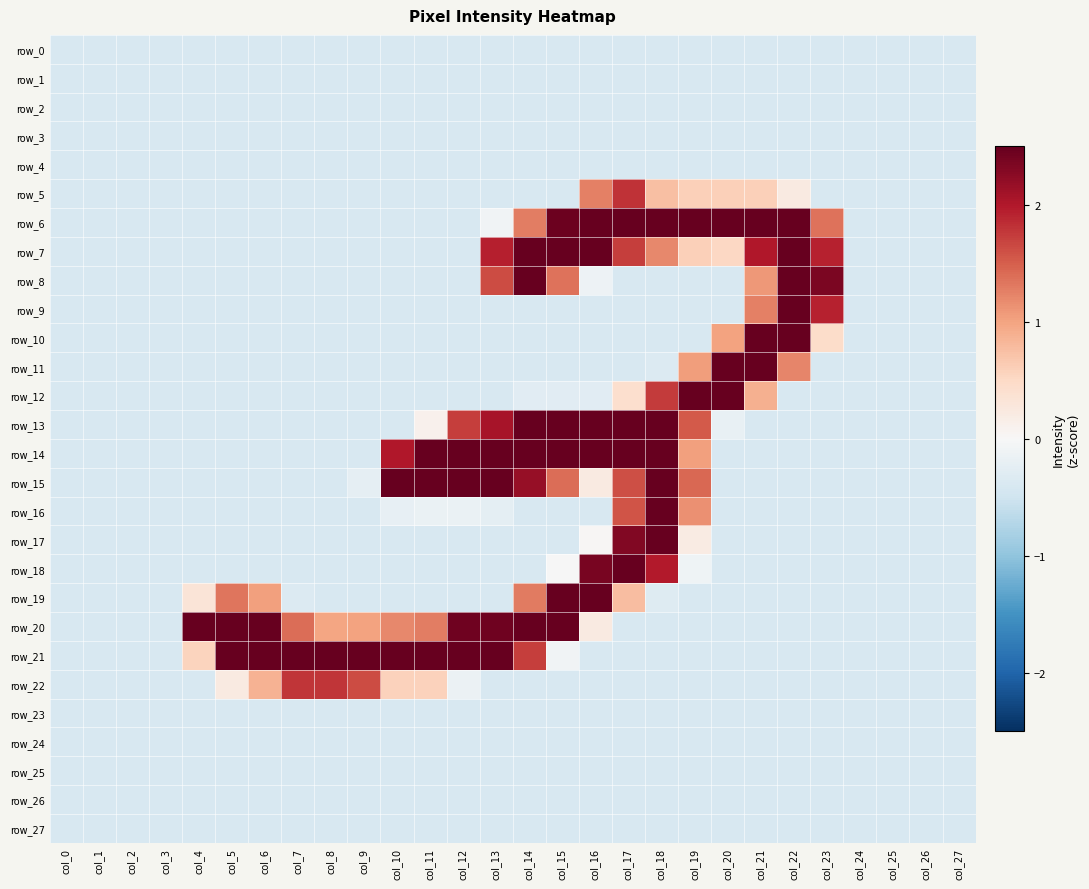

Reading left to right, transcribe all the data shown in this chart.

row_0: col_0=-0.4	col_1=-0.4	col_2=-0.4	col_3=-0.4	col_4=-0.4	col_5=-0.4	col_6=-0.4	col_7=-0.4	col_8=-0.4	col_9=-0.4	col_10=-0.4	col_11=-0.4	col_12=-0.4	col_13=-0.4	col_14=-0.4	col_15=-0.4	col_16=-0.4	col_17=-0.4	col_18=-0.4	col_19=-0.4	col_20=-0.4	col_21=-0.4	col_22=-0.4	col_23=-0.4	col_24=-0.4	col_25=-0.4	col_26=-0.4	col_27=-0.4
row_1: col_0=-0.4	col_1=-0.4	col_2=-0.4	col_3=-0.4	col_4=-0.4	col_5=-0.4	col_6=-0.4	col_7=-0.4	col_8=-0.4	col_9=-0.4	col_10=-0.4	col_11=-0.4	col_12=-0.4	col_13=-0.4	col_14=-0.4	col_15=-0.4	col_16=-0.4	col_17=-0.4	col_18=-0.4	col_19=-0.4	col_20=-0.4	col_21=-0.4	col_22=-0.4	col_23=-0.4	col_24=-0.4	col_25=-0.4	col_26=-0.4	col_27=-0.4
row_2: col_0=-0.4	col_1=-0.4	col_2=-0.4	col_3=-0.4	col_4=-0.4	col_5=-0.4	col_6=-0.4	col_7=-0.4	col_8=-0.4	col_9=-0.4	col_10=-0.4	col_11=-0.4	col_12=-0.4	col_13=-0.4	col_14=-0.4	col_15=-0.4	col_16=-0.4	col_17=-0.4	col_18=-0.4	col_19=-0.4	col_20=-0.4	col_21=-0.4	col_22=-0.4	col_23=-0.4	col_24=-0.4	col_25=-0.4	col_26=-0.4	col_27=-0.4
row_3: col_0=-0.4	col_1=-0.4	col_2=-0.4	col_3=-0.4	col_4=-0.4	col_5=-0.4	col_6=-0.4	col_7=-0.4	col_8=-0.4	col_9=-0.4	col_10=-0.4	col_11=-0.4	col_12=-0.4	col_13=-0.4	col_14=-0.4	col_15=-0.4	col_16=-0.4	col_17=-0.4	col_18=-0.4	col_19=-0.4	col_20=-0.4	col_21=-0.4	col_22=-0.4	col_23=-0.4	col_24=-0.4	col_25=-0.4	col_26=-0.4	col_27=-0.4
row_4: col_0=-0.4	col_1=-0.4	col_2=-0.4	col_3=-0.4	col_4=-0.4	col_5=-0.4	col_6=-0.4	col_7=-0.4	col_8=-0.4	col_9=-0.4	col_10=-0.4	col_11=-0.4	col_12=-0.4	col_13=-0.4	col_14=-0.4	col_15=-0.4	col_16=-0.4	col_17=-0.4	col_18=-0.4	col_19=-0.4	col_20=-0.4	col_21=-0.4	col_22=-0.4	col_23=-0.4	col_24=-0.4	col_25=-0.4	col_26=-0.4	col_27=-0.4
row_5: col_0=-0.4	col_1=-0.4	col_2=-0.4	col_3=-0.4	col_4=-0.4	col_5=-0.4	col_6=-0.4	col_7=-0.4	col_8=-0.4	col_9=-0.4	col_10=-0.4	col_11=-0.4	col_12=-0.4	col_13=-0.4	col_14=-0.4	col_15=-0.4	col_16=1.3	col_17=1.8	col_18=0.8	col_19=0.6	col_20=0.6	col_21=0.6	col_22=0.2	col_23=-0.4	col_24=-0.4	col_25=-0.4	col_26=-0.4	col_27=-0.4
row_6: col_0=-0.4	col_1=-0.4	col_2=-0.4	col_3=-0.4	col_4=-0.4	col_5=-0.4	col_6=-0.4	col_7=-0.4	col_8=-0.4	col_9=-0.4	col_10=-0.4	col_11=-0.4	col_12=-0.4	col_13=-0.1	col_14=1.3	col_15=2.5	col_16=3.1	col_17=3.2	col_18=3.2	col_19=3.2	col_20=3.2	col_21=3.2	col_22=3.1	col_23=1.4	col_24=-0.4	col_25=-0.4	col_26=-0.4	col_27=-0.4
row_7: col_0=-0.4	col_1=-0.4	col_2=-0.4	col_3=-0.4	col_4=-0.4	col_5=-0.4	col_6=-0.4	col_7=-0.4	col_8=-0.4	col_9=-0.4	col_10=-0.4	col_11=-0.4	col_12=-0.4	col_13=1.9	col_14=3.2	col_15=3.2	col_16=2.7	col_17=1.7	col_18=1.2	col_19=0.6	col_20=0.5	col_21=2.0	col_22=3.2	col_23=1.9	col_24=-0.4	col_25=-0.4	col_26=-0.4	col_27=-0.4
row_8: col_0=-0.4	col_1=-0.4	col_2=-0.4	col_3=-0.4	col_4=-0.4	col_5=-0.4	col_6=-0.4	col_7=-0.4	col_8=-0.4	col_9=-0.4	col_10=-0.4	col_11=-0.4	col_12=-0.4	col_13=1.6	col_14=2.6	col_15=1.4	col_16=-0.1	col_17=-0.4	col_18=-0.4	col_19=-0.4	col_20=-0.4	col_21=1.1	col_22=3.2	col_23=2.3	col_24=-0.4	col_25=-0.4	col_26=-0.4	col_27=-0.4
row_9: col_0=-0.4	col_1=-0.4	col_2=-0.4	col_3=-0.4	col_4=-0.4	col_5=-0.4	col_6=-0.4	col_7=-0.4	col_8=-0.4	col_9=-0.4	col_10=-0.4	col_11=-0.4	col_12=-0.4	col_13=-0.4	col_14=-0.4	col_15=-0.4	col_16=-0.4	col_17=-0.4	col_18=-0.4	col_19=-0.4	col_20=-0.4	col_21=1.3	col_22=3.2	col_23=1.9	col_24=-0.4	col_25=-0.4	col_26=-0.4	col_27=-0.4
row_10: col_0=-0.4	col_1=-0.4	col_2=-0.4	col_3=-0.4	col_4=-0.4	col_5=-0.4	col_6=-0.4	col_7=-0.4	col_8=-0.4	col_9=-0.4	col_10=-0.4	col_11=-0.4	col_12=-0.4	col_13=-0.4	col_14=-0.4	col_15=-0.4	col_16=-0.4	col_17=-0.4	col_18=-0.4	col_19=-0.4	col_20=1.0	col_21=3.0	col_22=3.0	col_23=0.5	col_24=-0.4	col_25=-0.4	col_26=-0.4	col_27=-0.4
row_11: col_0=-0.4	col_1=-0.4	col_2=-0.4	col_3=-0.4	col_4=-0.4	col_5=-0.4	col_6=-0.4	col_7=-0.4	col_8=-0.4	col_9=-0.4	col_10=-0.4	col_11=-0.4	col_12=-0.4	col_13=-0.4	col_14=-0.4	col_15=-0.4	col_16=-0.4	col_17=-0.4	col_18=-0.3	col_19=1.0	col_20=3.0	col_21=3.0	col_22=1.2	col_23=-0.4	col_24=-0.4	col_25=-0.4	col_26=-0.4	col_27=-0.4
row_12: col_0=-0.4	col_1=-0.4	col_2=-0.4	col_3=-0.4	col_4=-0.4	col_5=-0.4	col_6=-0.4	col_7=-0.4	col_8=-0.4	col_9=-0.4	col_10=-0.4	col_11=-0.4	col_12=-0.4	col_13=-0.4	col_14=-0.3	col_15=-0.3	col_16=-0.3	col_17=0.4	col_18=1.8	col_19=3.2	col_20=2.5	col_21=0.9	col_22=-0.4	col_23=-0.4	col_24=-0.4	col_25=-0.4	col_26=-0.4	col_27=-0.4
row_13: col_0=-0.4	col_1=-0.4	col_2=-0.4	col_3=-0.4	col_4=-0.4	col_5=-0.4	col_6=-0.4	col_7=-0.4	col_8=-0.4	col_9=-0.4	col_10=-0.4	col_11=0.1	col_12=1.7	col_13=2.1	col_14=3.2	col_15=3.2	col_16=3.2	col_17=3.2	col_18=3.2	col_19=1.5	col_20=-0.2	col_21=-0.4	col_22=-0.4	col_23=-0.4	col_24=-0.4	col_25=-0.4	col_26=-0.4	col_27=-0.4
row_14: col_0=-0.4	col_1=-0.4	col_2=-0.4	col_3=-0.4	col_4=-0.4	col_5=-0.4	col_6=-0.4	col_7=-0.4	col_8=-0.4	col_9=-0.4	col_10=2.0	col_11=3.2	col_12=3.2	col_13=3.2	col_14=3.2	col_15=3.2	col_16=3.2	col_17=3.2	col_18=3.2	col_19=1.0	col_20=-0.4	col_21=-0.4	col_22=-0.4	col_23=-0.4	col_24=-0.4	col_25=-0.4	col_26=-0.4	col_27=-0.4
row_15: col_0=-0.4	col_1=-0.4	col_2=-0.4	col_3=-0.4	col_4=-0.4	col_5=-0.4	col_6=-0.4	col_7=-0.4	col_8=-0.4	col_9=-0.2	col_10=2.7	col_11=3.2	col_12=3.2	col_13=2.8	col_14=2.2	col_15=1.4	col_16=0.2	col_17=1.6	col_18=3.2	col_19=1.4	col_20=-0.4	col_21=-0.4	col_22=-0.4	col_23=-0.4	col_24=-0.4	col_25=-0.4	col_26=-0.4	col_27=-0.4
row_16: col_0=-0.4	col_1=-0.4	col_2=-0.4	col_3=-0.4	col_4=-0.4	col_5=-0.4	col_6=-0.4	col_7=-0.4	col_8=-0.4	col_9=-0.4	col_10=-0.2	col_11=-0.2	col_12=-0.2	col_13=-0.3	col_14=-0.4	col_15=-0.4	col_16=-0.4	col_17=1.6	col_18=3.2	col_19=1.1	col_20=-0.4	col_21=-0.4	col_22=-0.4	col_23=-0.4	col_24=-0.4	col_25=-0.4	col_26=-0.4	col_27=-0.4
row_17: col_0=-0.4	col_1=-0.4	col_2=-0.4	col_3=-0.4	col_4=-0.4	col_5=-0.4	col_6=-0.4	col_7=-0.4	col_8=-0.4	col_9=-0.4	col_10=-0.4	col_11=-0.4	col_12=-0.4	col_13=-0.4	col_14=-0.4	col_15=-0.4	col_16=0.0	col_17=2.3	col_18=3.2	col_19=0.2	col_20=-0.4	col_21=-0.4	col_22=-0.4	col_23=-0.4	col_24=-0.4	col_25=-0.4	col_26=-0.4	col_27=-0.4
row_18: col_0=-0.4	col_1=-0.4	col_2=-0.4	col_3=-0.4	col_4=-0.4	col_5=-0.4	col_6=-0.4	col_7=-0.4	col_8=-0.4	col_9=-0.4	col_10=-0.4	col_11=-0.4	col_12=-0.4	col_13=-0.4	col_14=-0.4	col_15=-0.0	col_16=2.4	col_17=3.2	col_18=2.0	col_19=-0.1	col_20=-0.4	col_21=-0.4	col_22=-0.4	col_23=-0.4	col_24=-0.4	col_25=-0.4	col_26=-0.4	col_27=-0.4
row_19: col_0=-0.4	col_1=-0.4	col_2=-0.4	col_3=-0.4	col_4=0.3	col_5=1.3	col_6=1.0	col_7=-0.3	col_8=-0.4	col_9=-0.4	col_10=-0.4	col_11=-0.4	col_12=-0.4	col_13=-0.4	col_14=1.3	col_15=2.9	col_16=2.7	col_17=0.8	col_18=-0.3	col_19=-0.4	col_20=-0.4	col_21=-0.4	col_22=-0.4	col_23=-0.4	col_24=-0.4	col_25=-0.4	col_26=-0.4	col_27=-0.4
row_20: col_0=-0.4	col_1=-0.4	col_2=-0.4	col_3=-0.4	col_4=2.8	col_5=3.2	col_6=3.2	col_7=1.4	col_8=1.0	col_9=1.0	col_10=1.2	col_11=1.3	col_12=2.4	col_13=2.4	col_14=3.2	col_15=2.6	col_16=0.2	col_17=-0.4	col_18=-0.4	col_19=-0.4	col_20=-0.4	col_21=-0.4	col_22=-0.4	col_23=-0.4	col_24=-0.4	col_25=-0.4	col_26=-0.4	col_27=-0.4
row_21: col_0=-0.4	col_1=-0.4	col_2=-0.4	col_3=-0.4	col_4=0.6	col_5=3.0	col_6=3.2	col_7=3.2	col_8=3.2	col_9=3.2	col_10=3.2	col_11=3.2	col_12=3.0	col_13=2.9	col_14=1.7	col_15=-0.1	col_16=-0.4	col_17=-0.4	col_18=-0.4	col_19=-0.4	col_20=-0.4	col_21=-0.4	col_22=-0.4	col_23=-0.4	col_24=-0.4	col_25=-0.4	col_26=-0.4	col_27=-0.4
row_22: col_0=-0.4	col_1=-0.4	col_2=-0.4	col_3=-0.4	col_4=-0.4	col_5=0.2	col_6=0.9	col_7=1.8	col_8=1.8	col_9=1.6	col_10=0.6	col_11=0.6	col_12=-0.1	col_13=-0.4	col_14=-0.4	col_15=-0.4	col_16=-0.4	col_17=-0.4	col_18=-0.4	col_19=-0.4	col_20=-0.4	col_21=-0.4	col_22=-0.4	col_23=-0.4	col_24=-0.4	col_25=-0.4	col_26=-0.4	col_27=-0.4
row_23: col_0=-0.4	col_1=-0.4	col_2=-0.4	col_3=-0.4	col_4=-0.4	col_5=-0.4	col_6=-0.4	col_7=-0.4	col_8=-0.4	col_9=-0.4	col_10=-0.4	col_11=-0.4	col_12=-0.4	col_13=-0.4	col_14=-0.4	col_15=-0.4	col_16=-0.4	col_17=-0.4	col_18=-0.4	col_19=-0.4	col_20=-0.4	col_21=-0.4	col_22=-0.4	col_23=-0.4	col_24=-0.4	col_25=-0.4	col_26=-0.4	col_27=-0.4
row_24: col_0=-0.4	col_1=-0.4	col_2=-0.4	col_3=-0.4	col_4=-0.4	col_5=-0.4	col_6=-0.4	col_7=-0.4	col_8=-0.4	col_9=-0.4	col_10=-0.4	col_11=-0.4	col_12=-0.4	col_13=-0.4	col_14=-0.4	col_15=-0.4	col_16=-0.4	col_17=-0.4	col_18=-0.4	col_19=-0.4	col_20=-0.4	col_21=-0.4	col_22=-0.4	col_23=-0.4	col_24=-0.4	col_25=-0.4	col_26=-0.4	col_27=-0.4
row_25: col_0=-0.4	col_1=-0.4	col_2=-0.4	col_3=-0.4	col_4=-0.4	col_5=-0.4	col_6=-0.4	col_7=-0.4	col_8=-0.4	col_9=-0.4	col_10=-0.4	col_11=-0.4	col_12=-0.4	col_13=-0.4	col_14=-0.4	col_15=-0.4	col_16=-0.4	col_17=-0.4	col_18=-0.4	col_19=-0.4	col_20=-0.4	col_21=-0.4	col_22=-0.4	col_23=-0.4	col_24=-0.4	col_25=-0.4	col_26=-0.4	col_27=-0.4
row_26: col_0=-0.4	col_1=-0.4	col_2=-0.4	col_3=-0.4	col_4=-0.4	col_5=-0.4	col_6=-0.4	col_7=-0.4	col_8=-0.4	col_9=-0.4	col_10=-0.4	col_11=-0.4	col_12=-0.4	col_13=-0.4	col_14=-0.4	col_15=-0.4	col_16=-0.4	col_17=-0.4	col_18=-0.4	col_19=-0.4	col_20=-0.4	col_21=-0.4	col_22=-0.4	col_23=-0.4	col_24=-0.4	col_25=-0.4	col_26=-0.4	col_27=-0.4
row_27: col_0=-0.4	col_1=-0.4	col_2=-0.4	col_3=-0.4	col_4=-0.4	col_5=-0.4	col_6=-0.4	col_7=-0.4	col_8=-0.4	col_9=-0.4	col_10=-0.4	col_11=-0.4	col_12=-0.4	col_13=-0.4	col_14=-0.4	col_15=-0.4	col_16=-0.4	col_17=-0.4	col_18=-0.4	col_19=-0.4	col_20=-0.4	col_21=-0.4	col_22=-0.4	col_23=-0.4	col_24=-0.4	col_25=-0.4	col_26=-0.4	col_27=-0.4